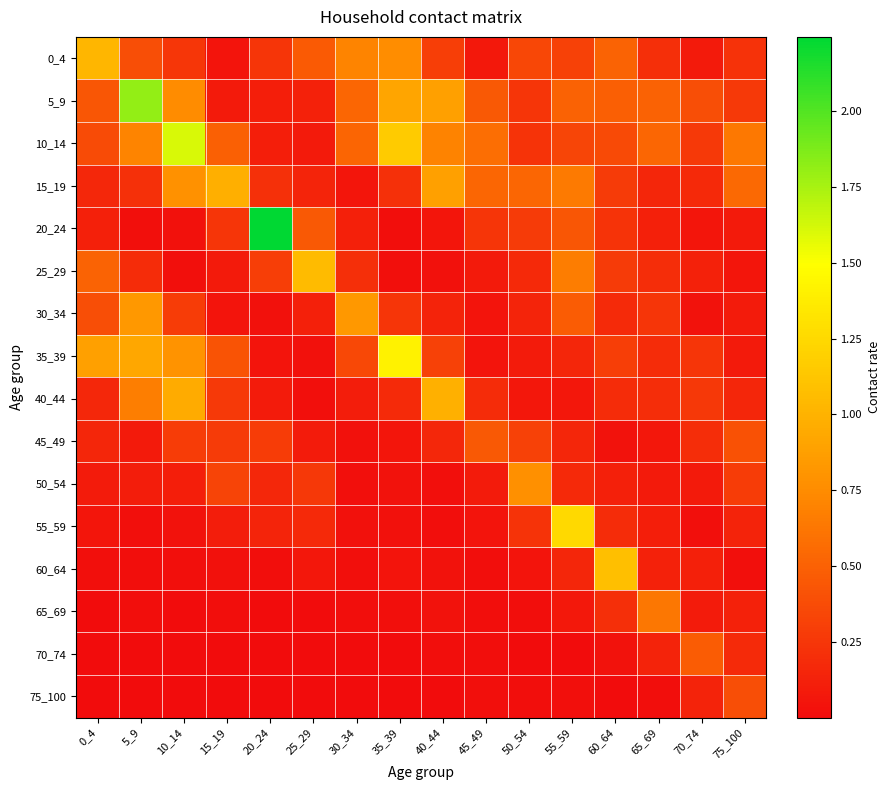

Rank the series by their maximum value, from lowest to highest.

75_100, 45_49, 70_74, 65_69, 50_54, 30_34, 15_19, 40_44, 0_4, 25_29, 60_64, 55_59, 35_39, 10_14, 5_9, 20_24